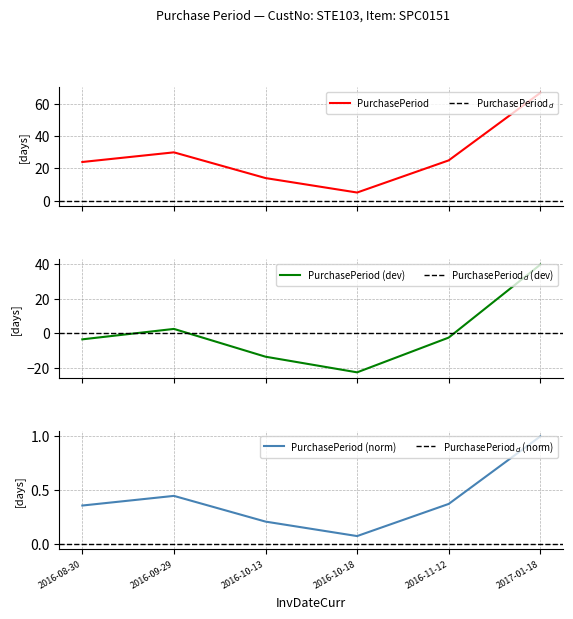

Which category has the highest value in the PurchasePeriod (norm) series?

2017-01-18